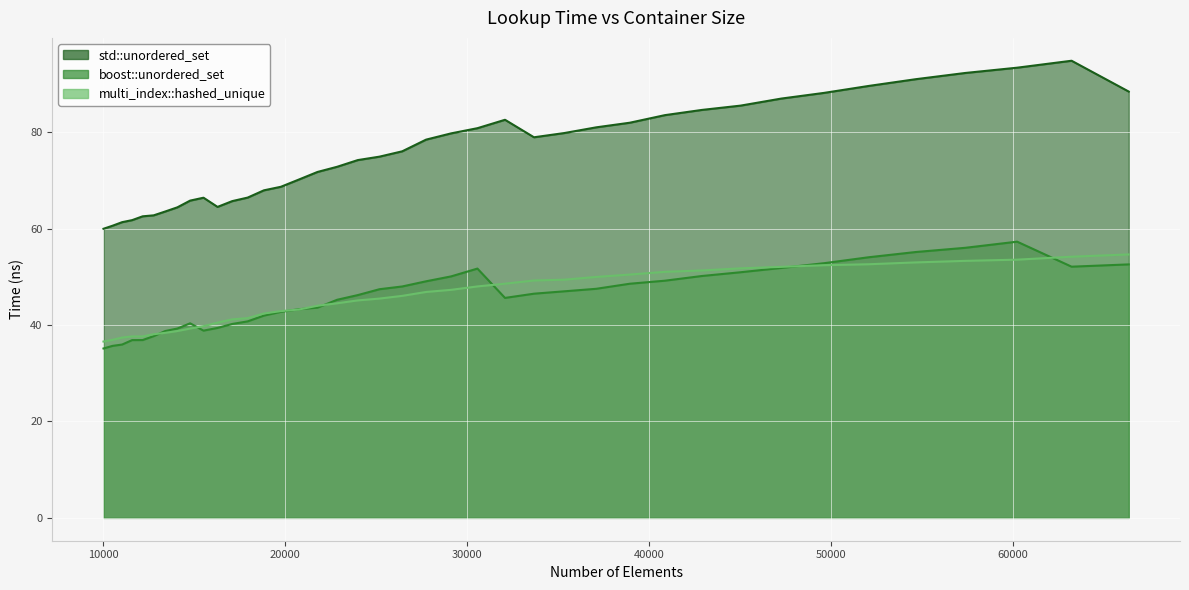

Rank the series by their maximum value, from highest to lowest.

std::unordered_set, boost::unordered_set, multi_index::hashed_unique